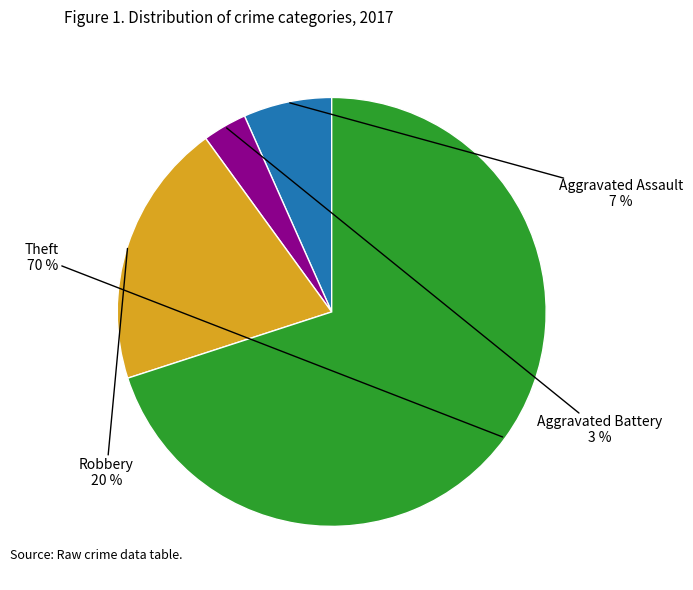

Is there any slice that represents more than half of the pie?

Yes